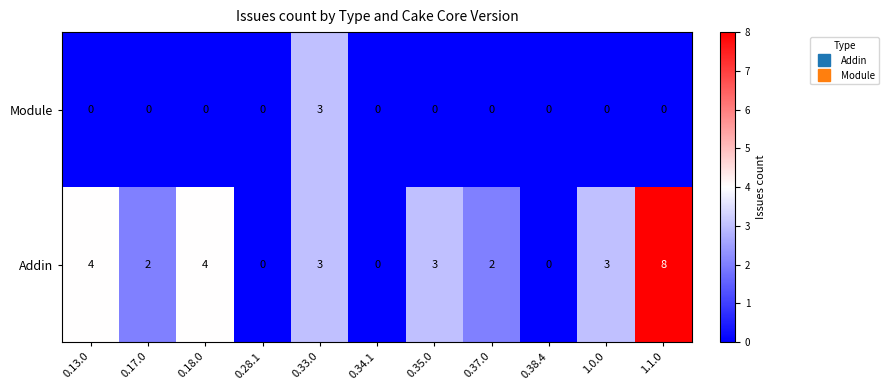

At which label does Addin first exceed 3?

0.13.0